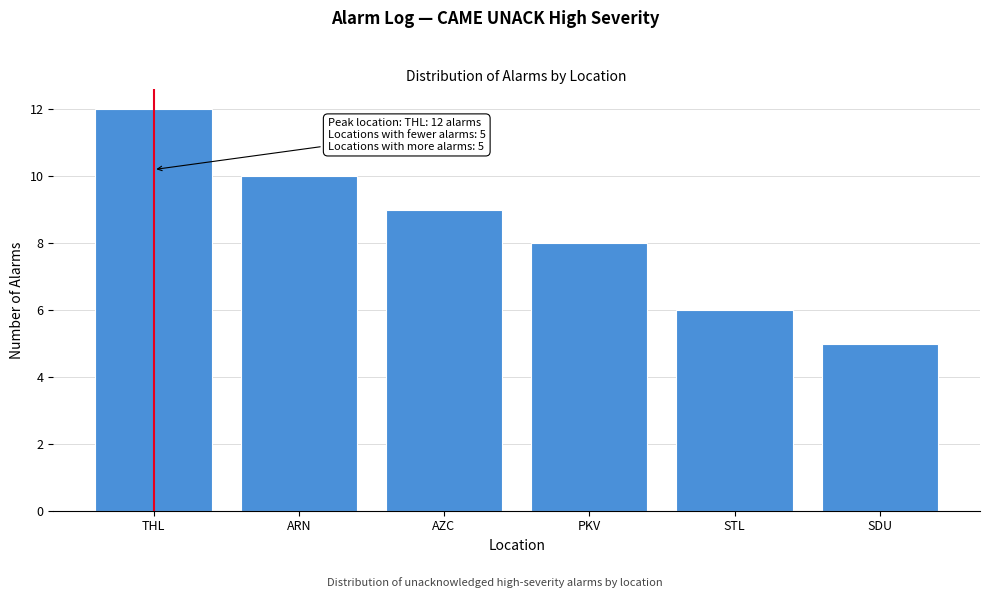

Reading right to left, transcribe all the data shown in this chart.

SDU=5	STL=6	PKV=8	AZC=9	ARN=10	THL=12